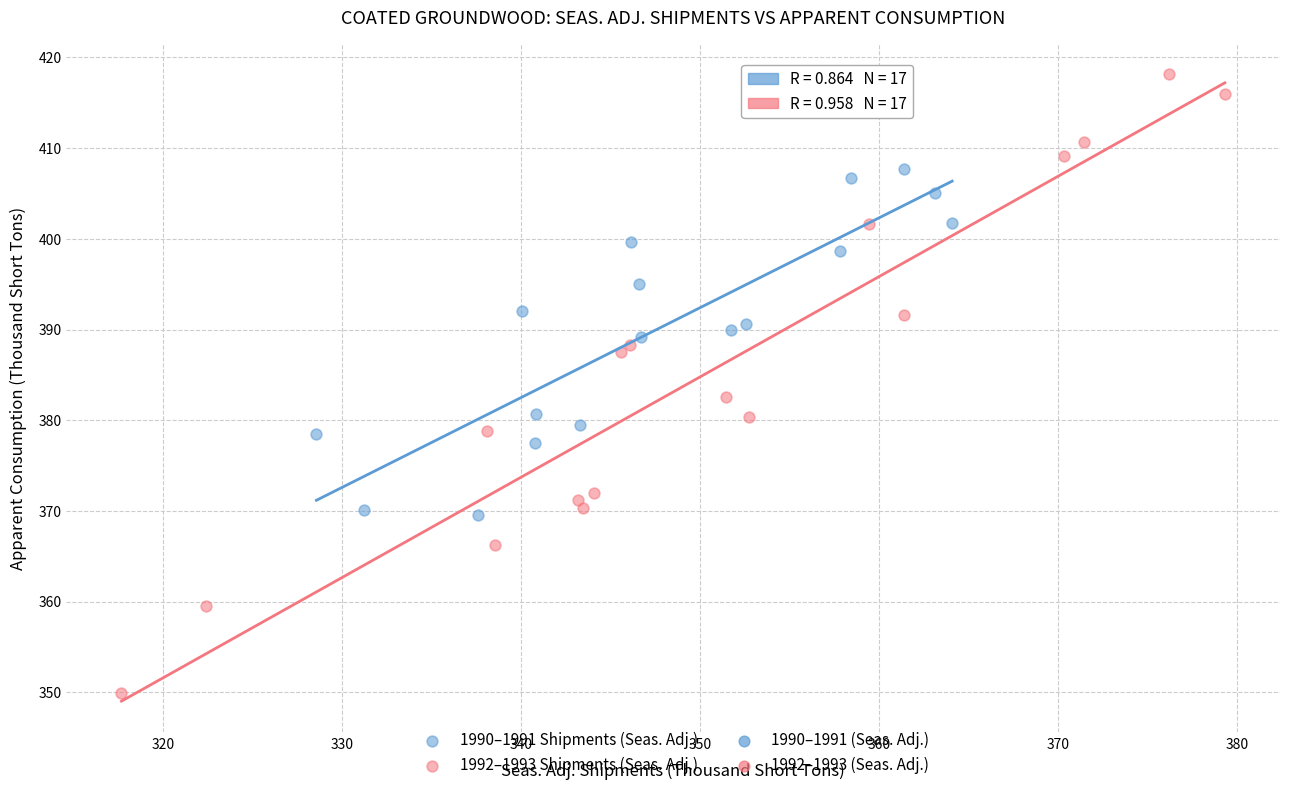

Which series has the widest spread of Y values?

1992–1993 Shipments (Seas. Adj.)